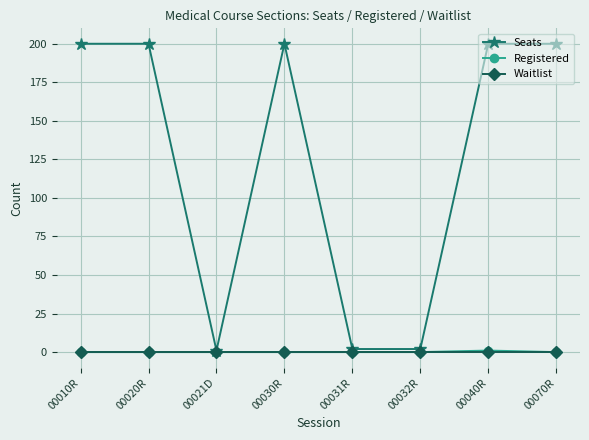

Which series has the largest total across all categories?

Seats